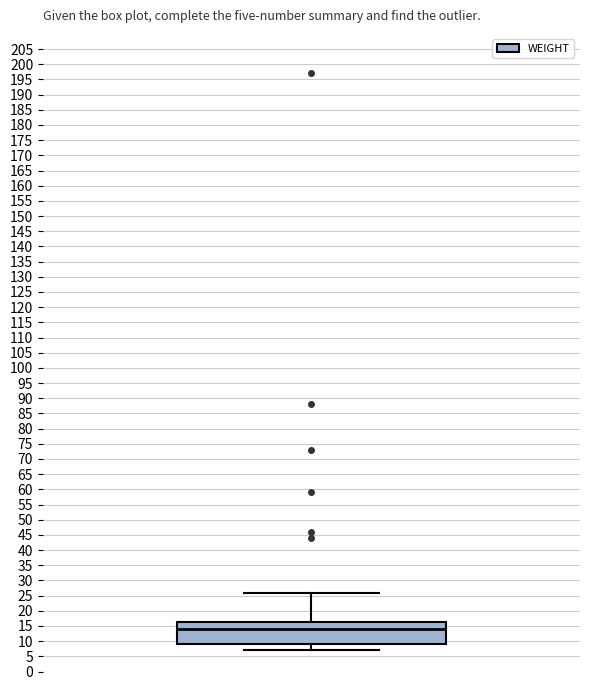

Read this box plot against the y-axis: the position of the median line, the range covered by the box, and the ends of both whiskers. The values are not printed on the chart, so give them approximately, as read against the axis.

median 14.0, box 9.0 to 16.5, whiskers 7.0 to 26.0